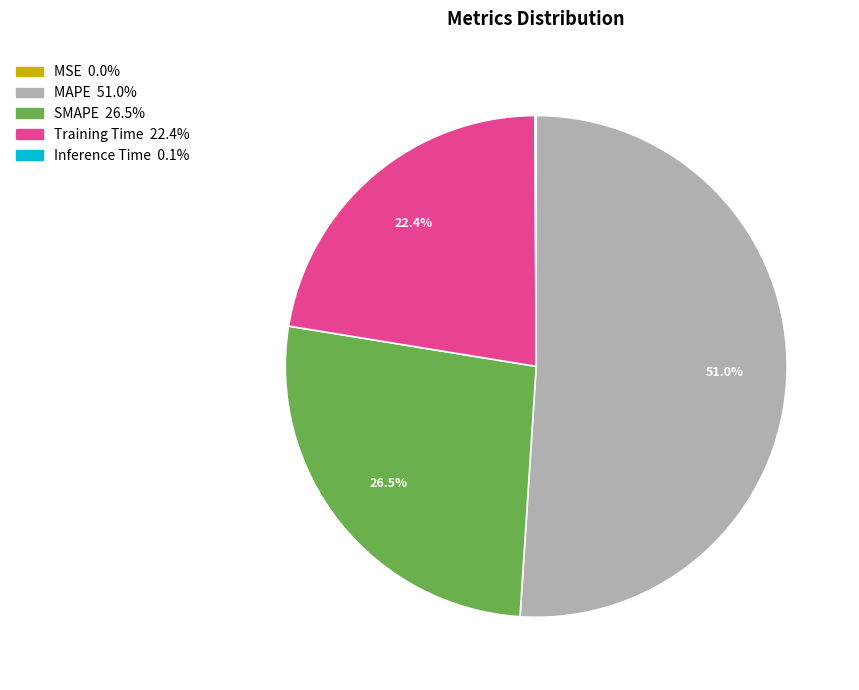

Is MAPE the majority of the pie?

Yes